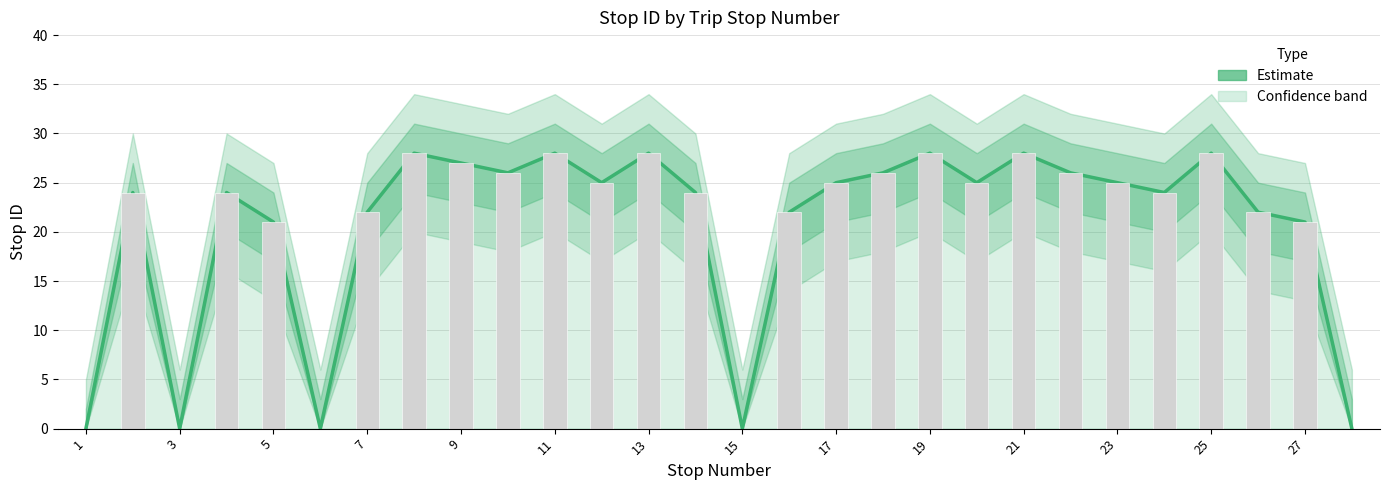

The chart shows a value of 12 at 27. True or false?

False